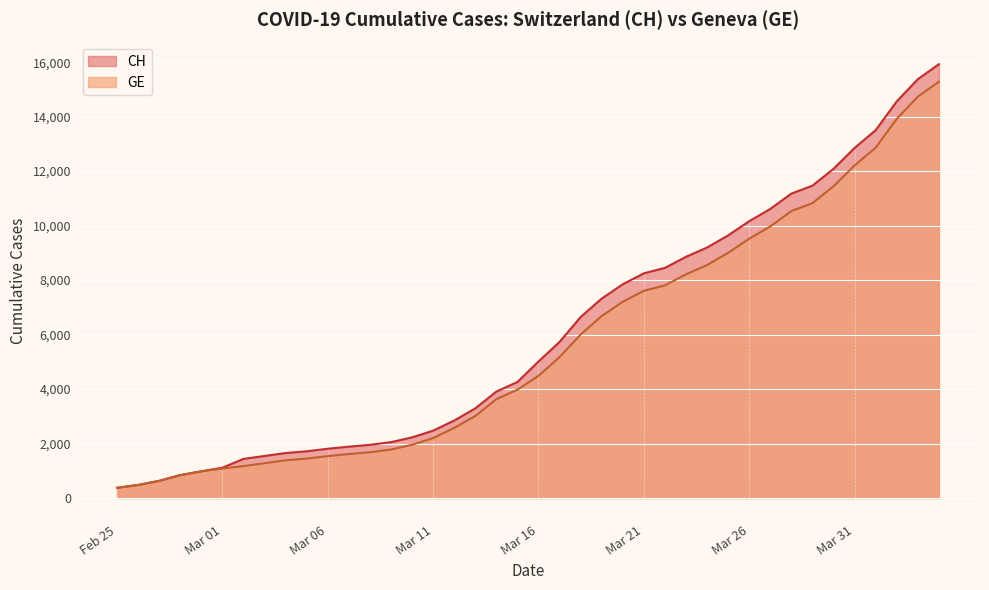

Which has a higher value, 2020-03-24 or 2020-03-28?

2020-03-28